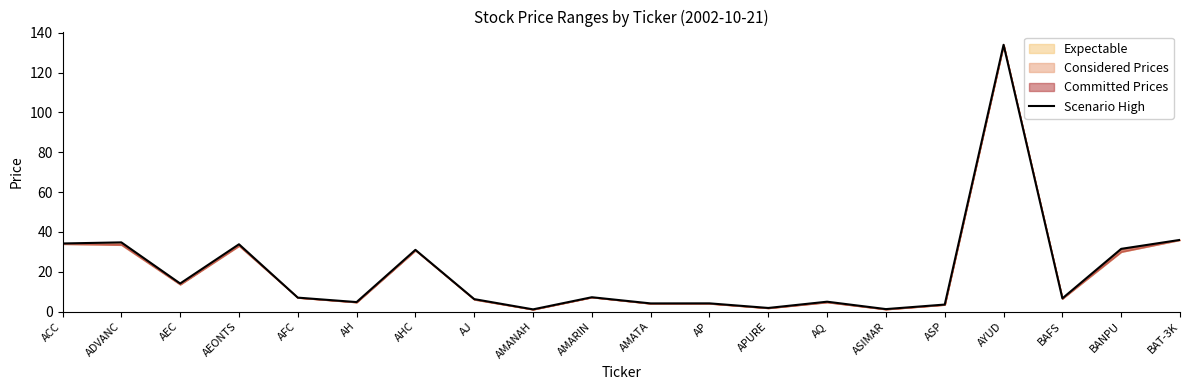

What is the sum of the values at AMANAH and AEC?

15.2